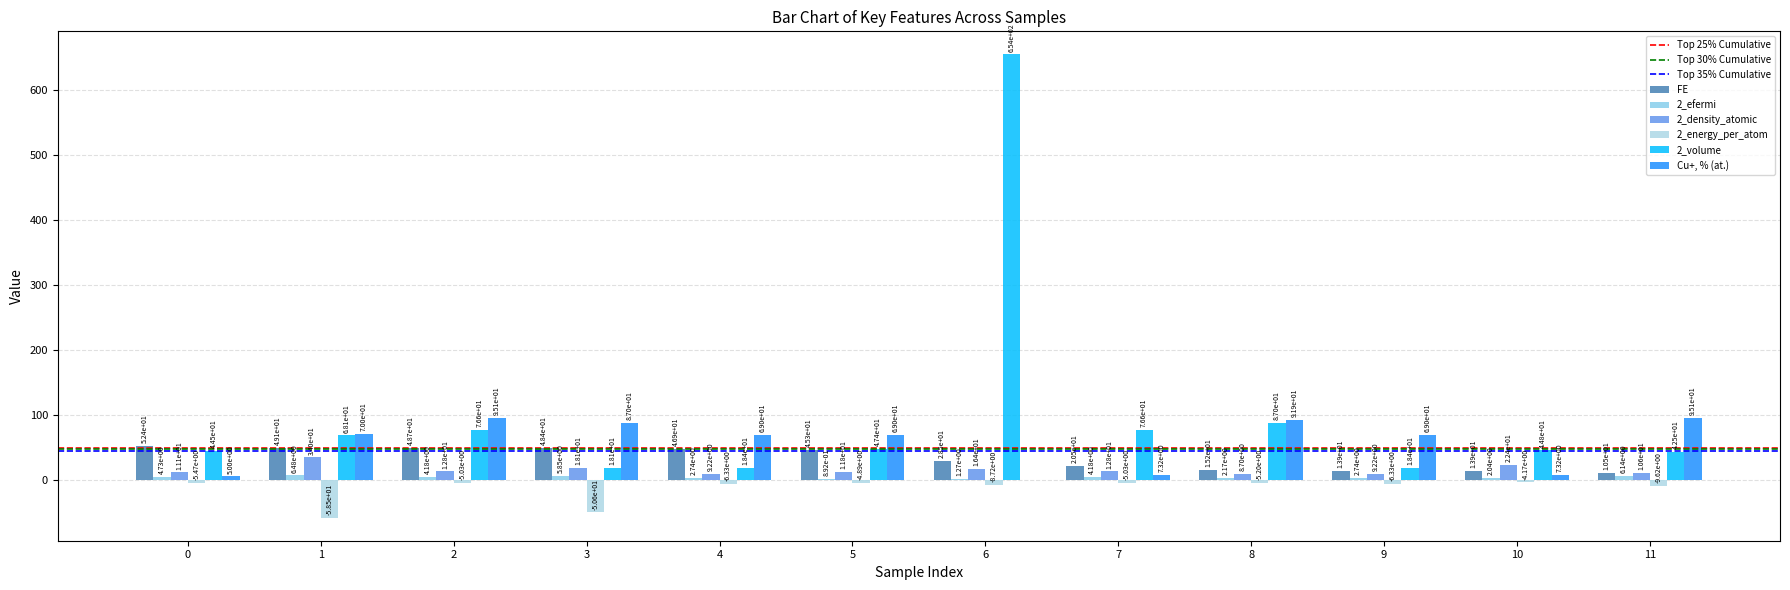

How many data points does each series have?

12